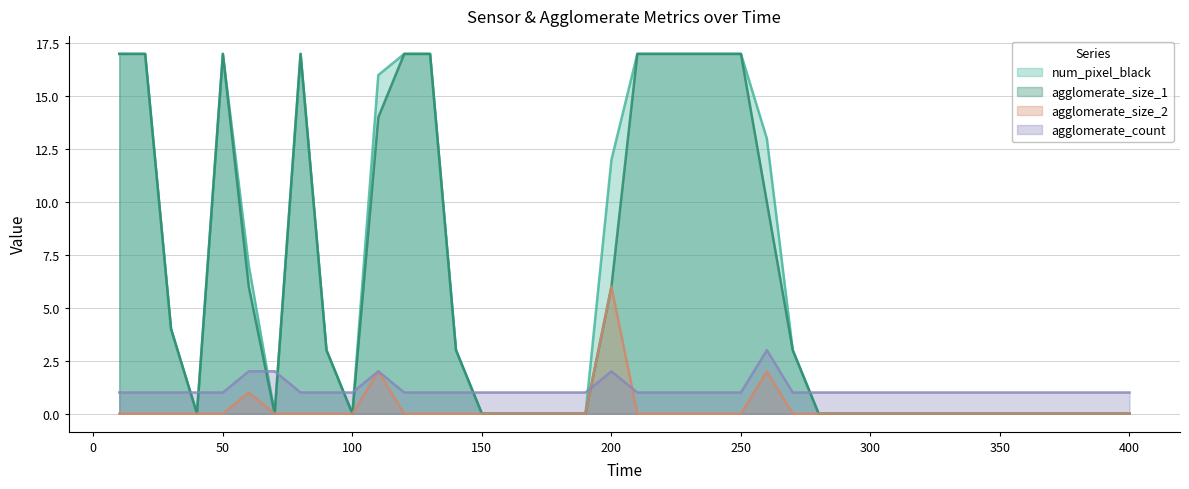

At which category is the sum across all series the highest?

10